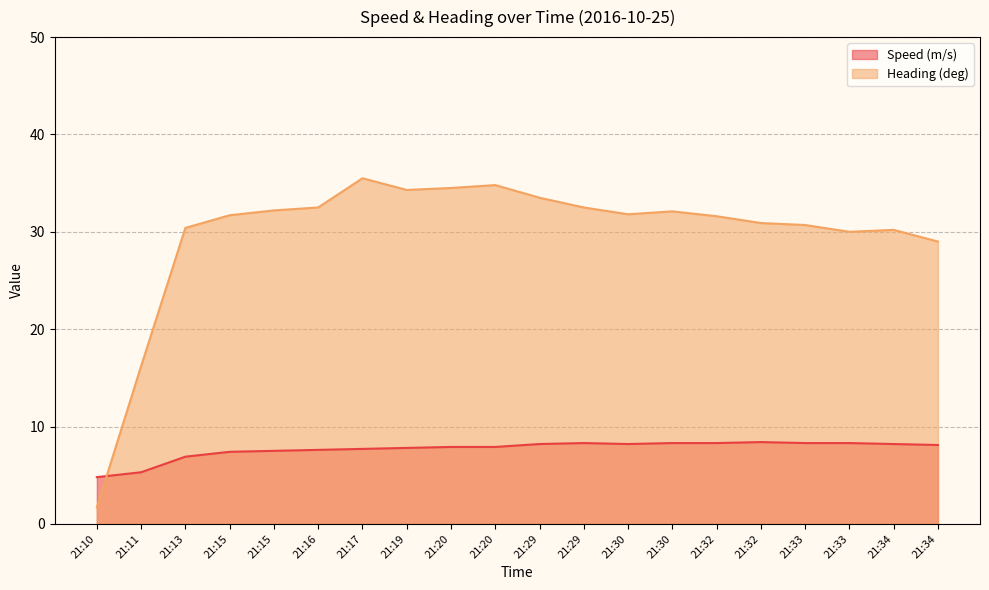

Reading right to left, list all the values displayed in this chart.

Speed (m/s): 8.1	8.2	8.3	8.3	8.4	8.3	8.3	8.2	8.3	8.2	7.9	7.9	7.8	7.7	7.6	7.5	7.4	6.9	5.3	4.8
Heading (deg): 29.0	30.2	30.0	30.7	30.9	31.6	32.1	31.8	32.5	33.5	34.8	34.5	34.3	35.5	32.5	32.2	31.7	30.4	16.2	1.7